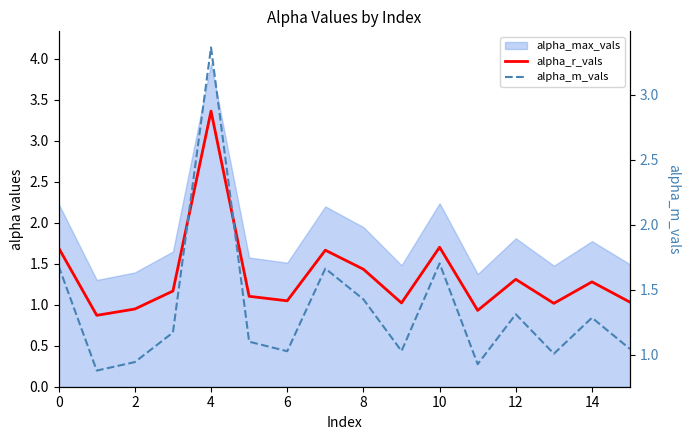

Read the alpha_r_vals value at 9.

1.0